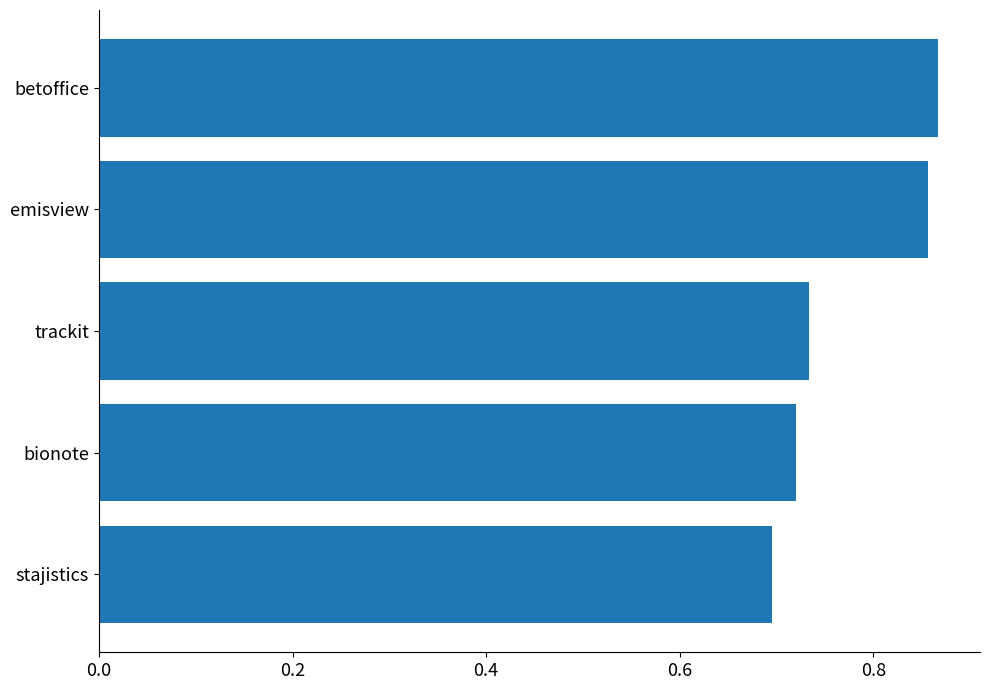

At which category does the chart reach its minimum across all series?

stajistics